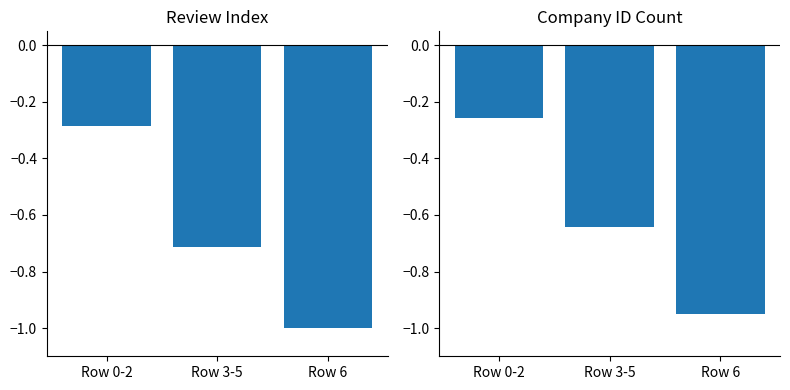

At which category does the chart reach its minimum across all series?

Row 6